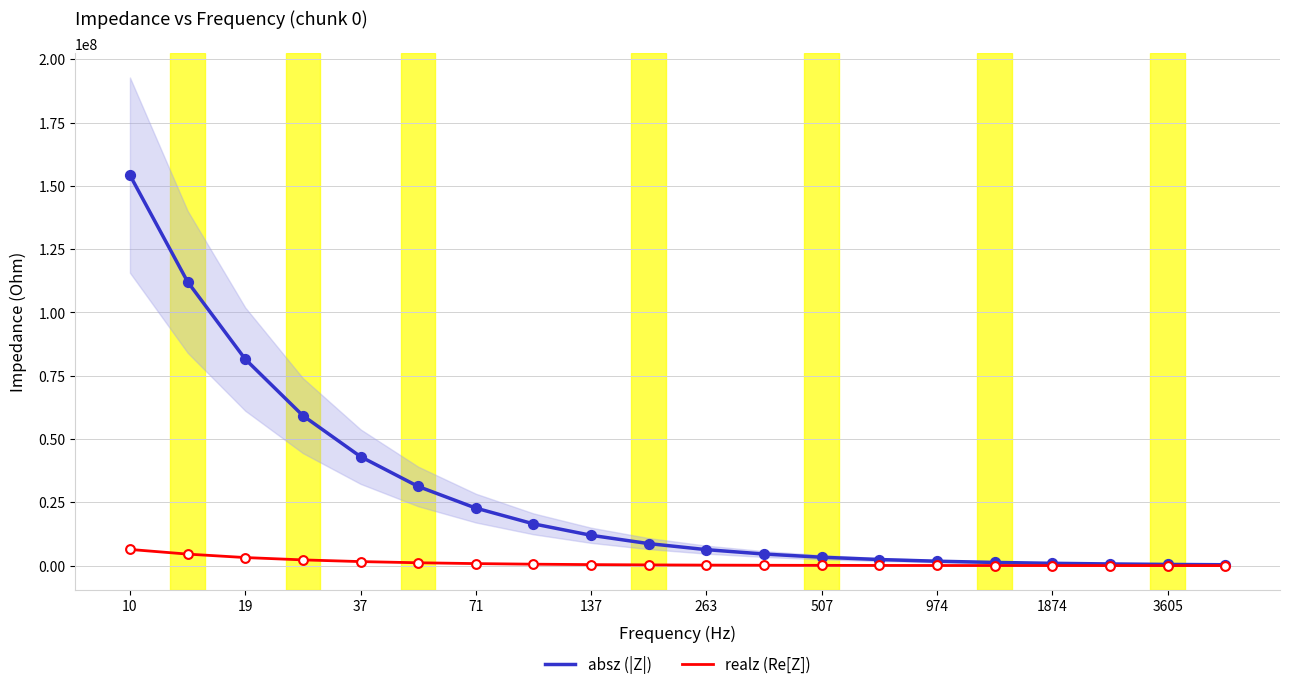

What are all the series names shown in the legend?

absz (|Z|), realz (Re[Z])